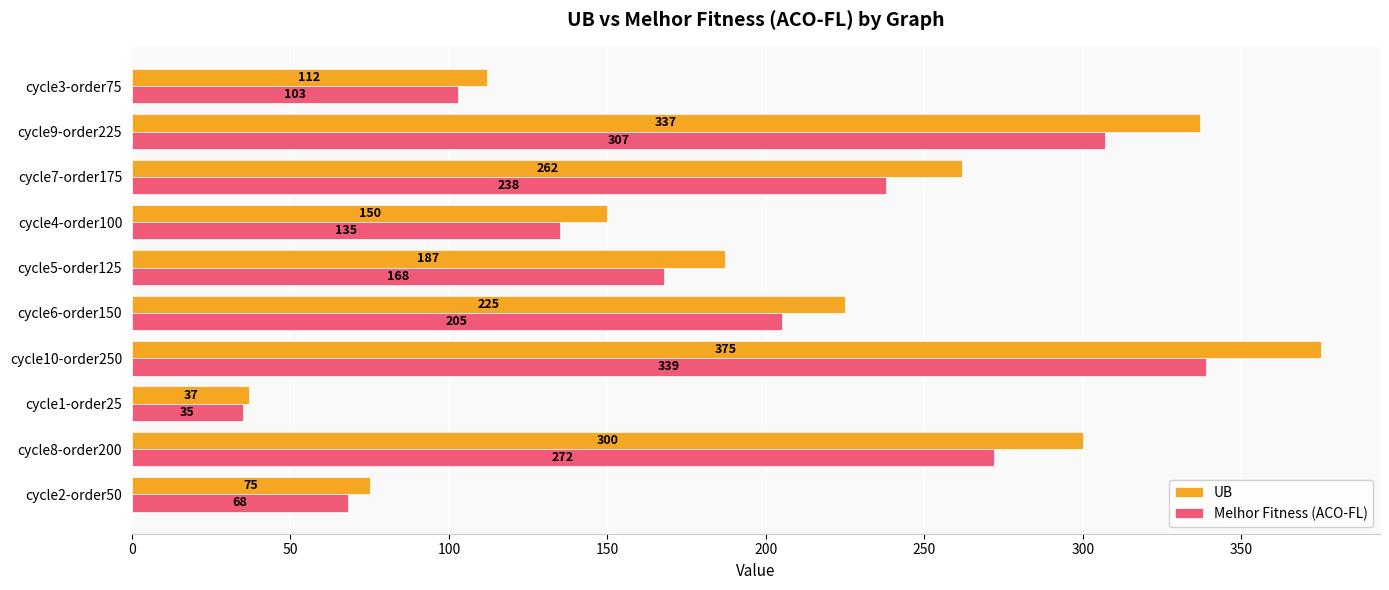

True or false: Melhor Fitness (ACO-FL) has a value of 238 at cycle7-order175.

True